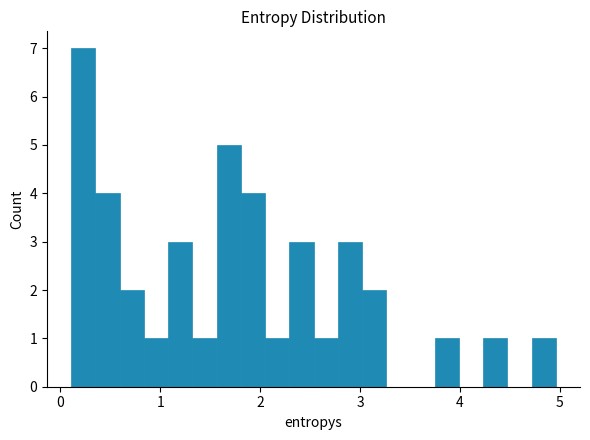

Around what value on the x-axis is the tallest bar? Give the approximate position of its centre, as read against the axis.

0.2